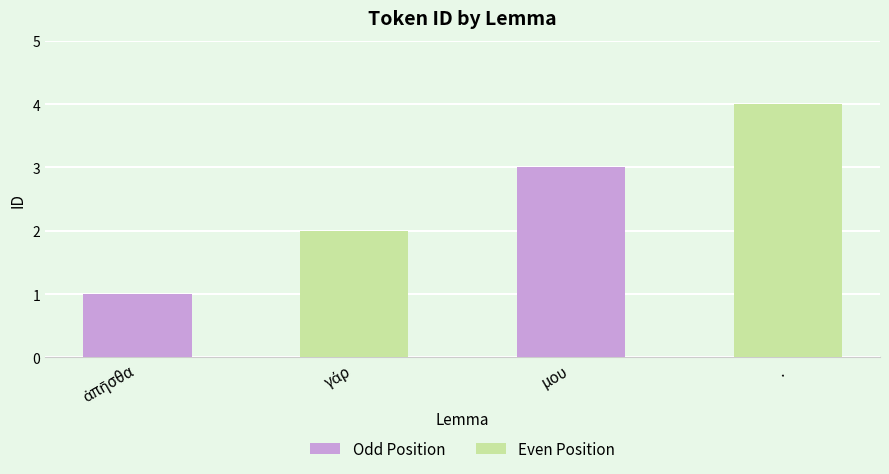

Reading left to right, what are all the values shown in this chart?

1	2	3	4